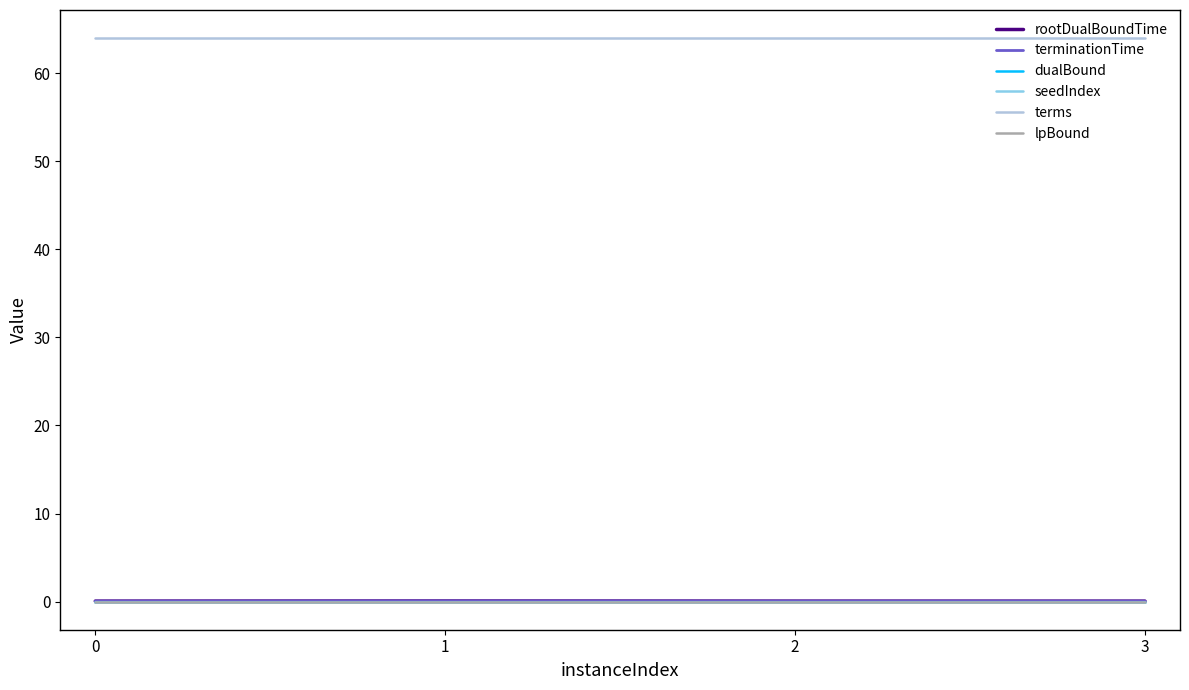

Is it true that terms equals 64.0 at 1?

True